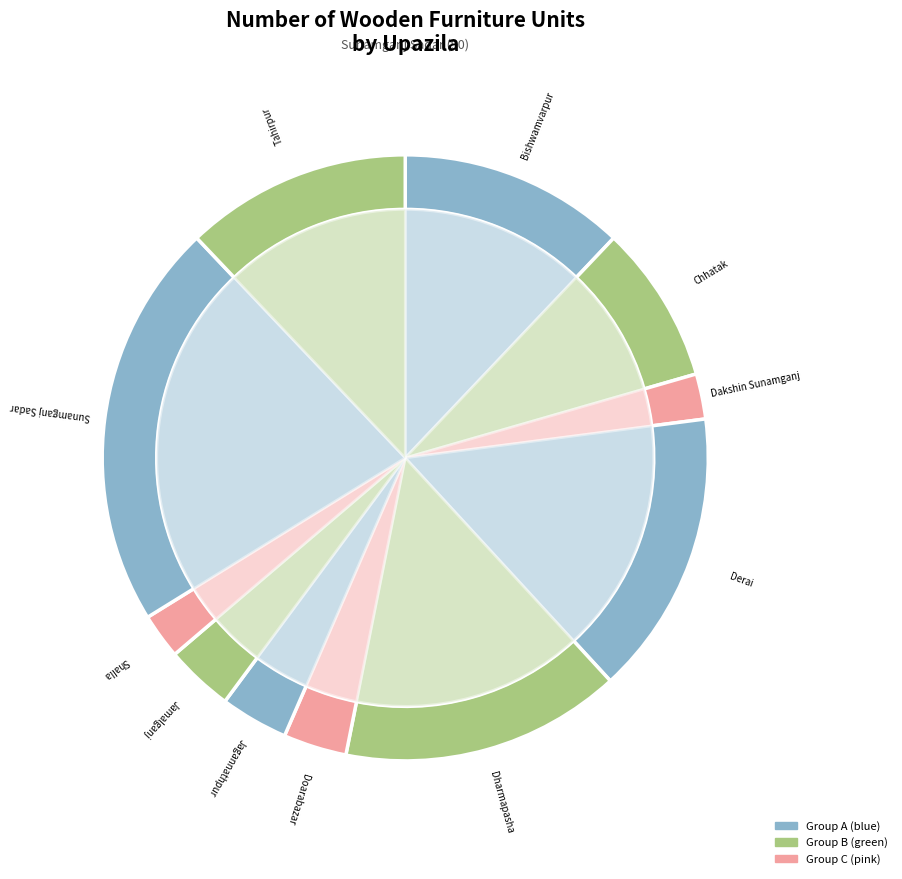

Approximately how many times larger is the value at Chhatak compared to Derai?

0.6